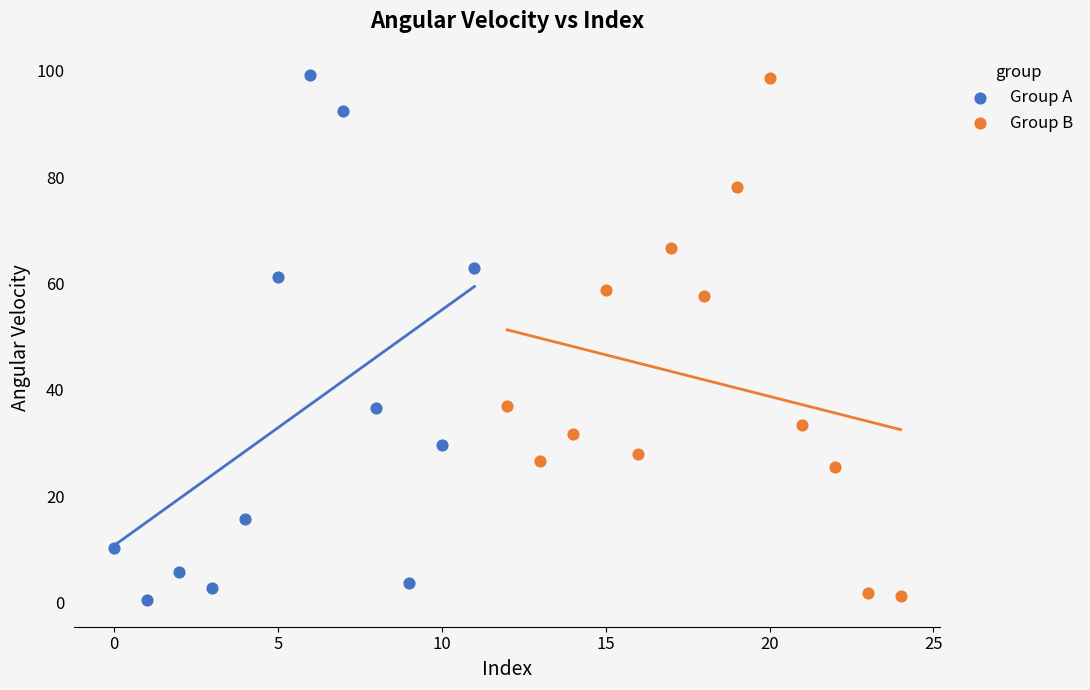

What are all the series names shown in the legend?

Group A, Group B